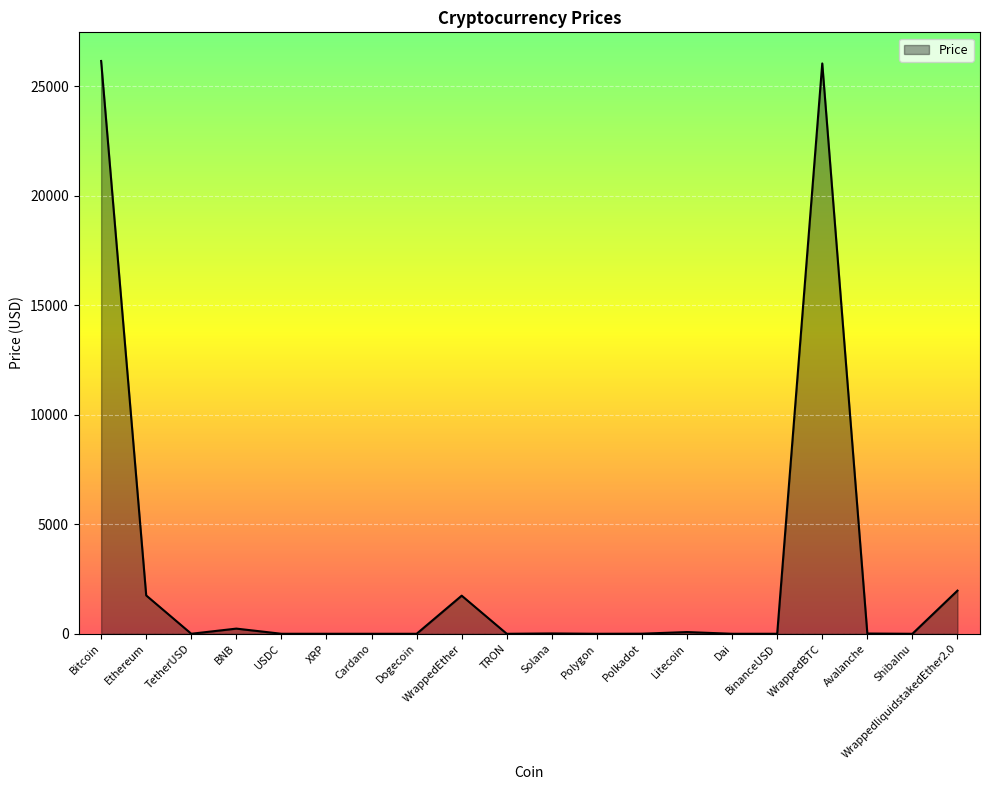

What is the greatest value displayed?

26151.6